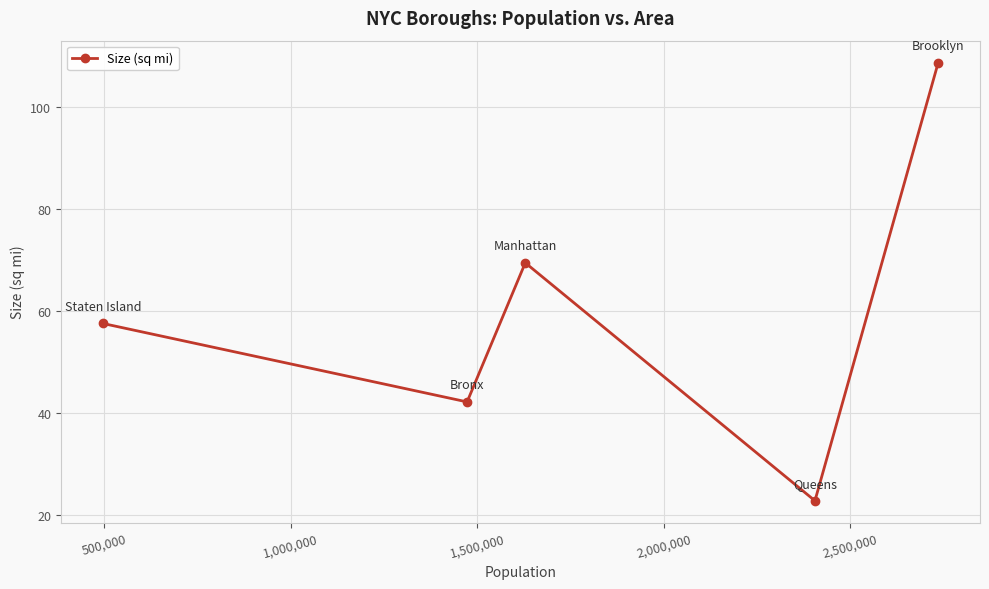

Is this an area chart (filled region under the line)?

No